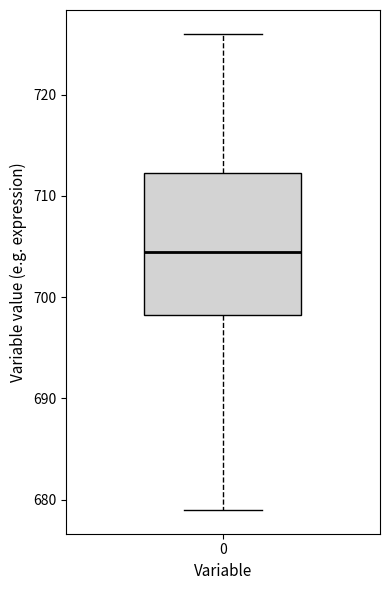

Read this box plot against the y-axis: the position of the median line, the range covered by the box, and the ends of both whiskers. The values are not printed on the chart, so give them approximately, as read against the axis.

median 705, box 698 to 712, whiskers 679 to 726